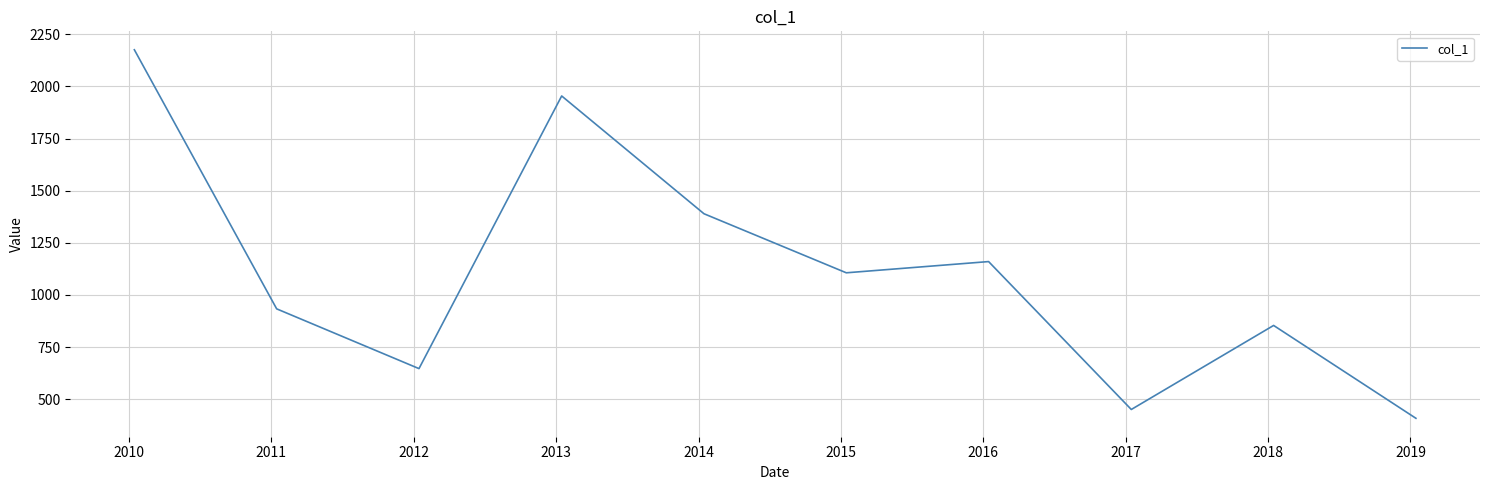

What is the difference between the maximum and minimum values?

1767.6